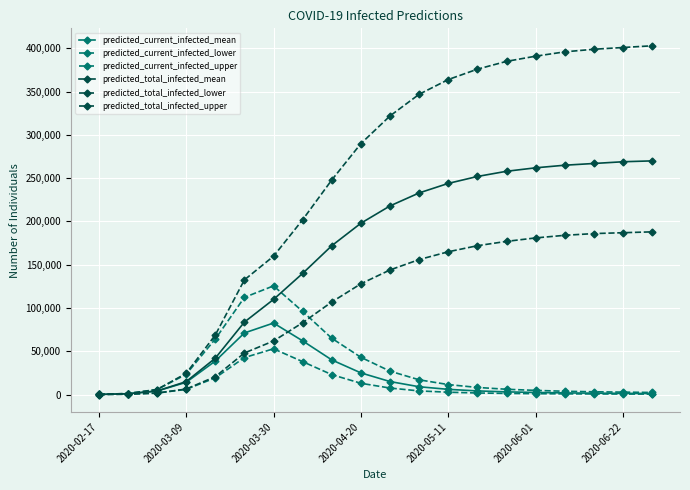

How many lines are shown in the chart?

6